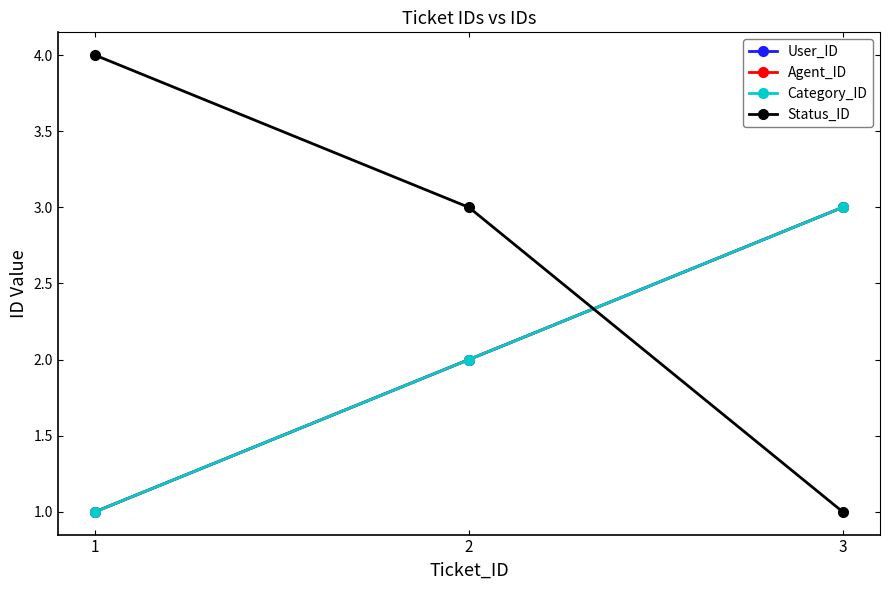

Reading left to right, extract all data points from this chart.

User_ID: 1	2	3
Agent_ID: 1	2	3
Category_ID: 1	2	3
Status_ID: 4	3	1